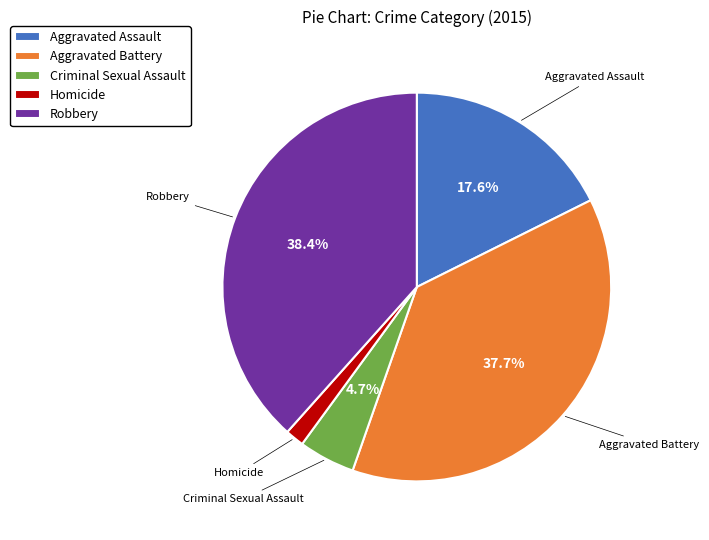

What is the total percentage of Aggravated Assault and Robbery?

56.0%